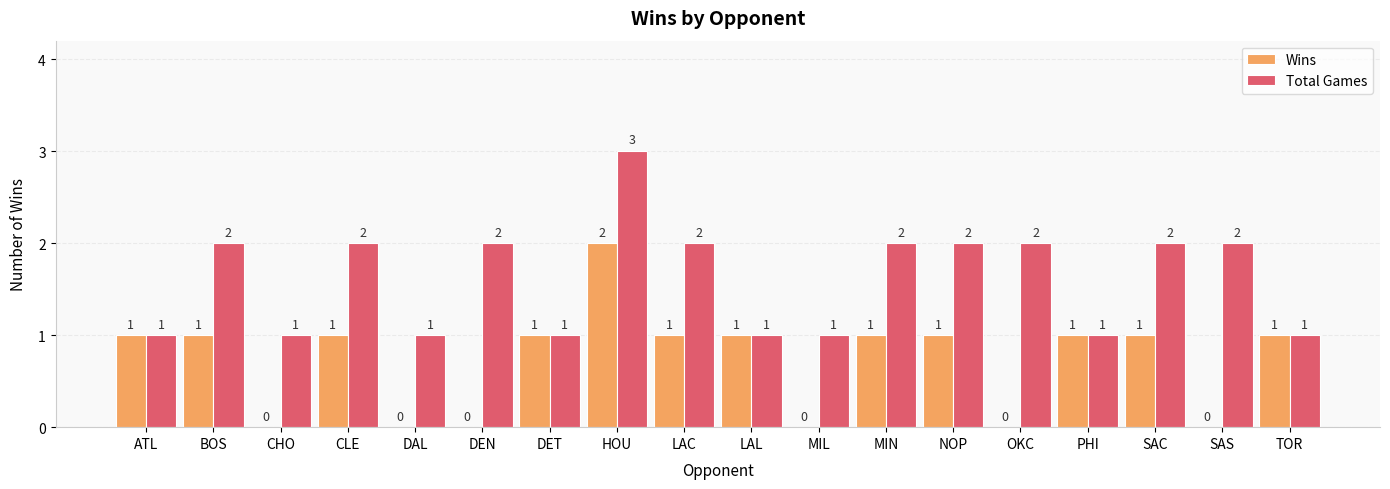

True or false: Total Games has a value of 0 at CHO.

False